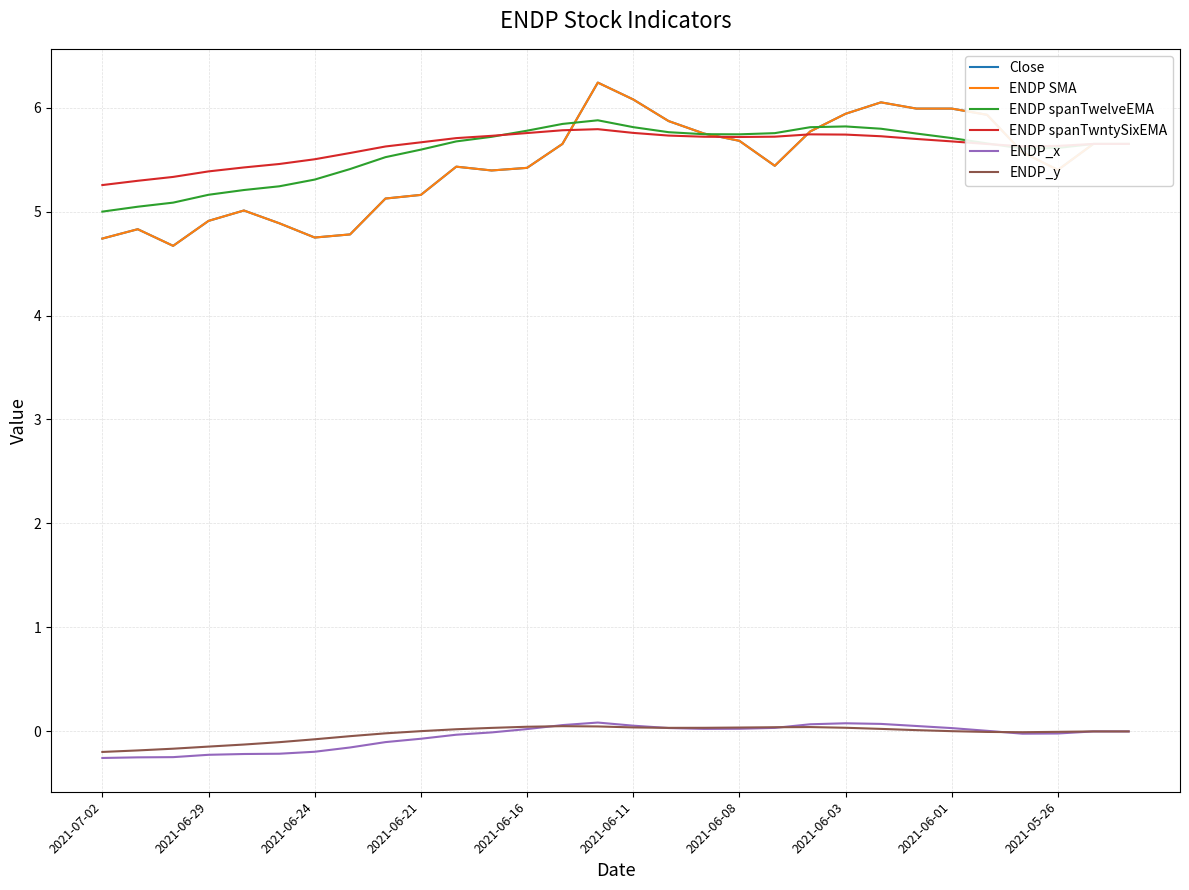

What is the difference between the maximum and minimum values in the ENDP_y series?

0.2